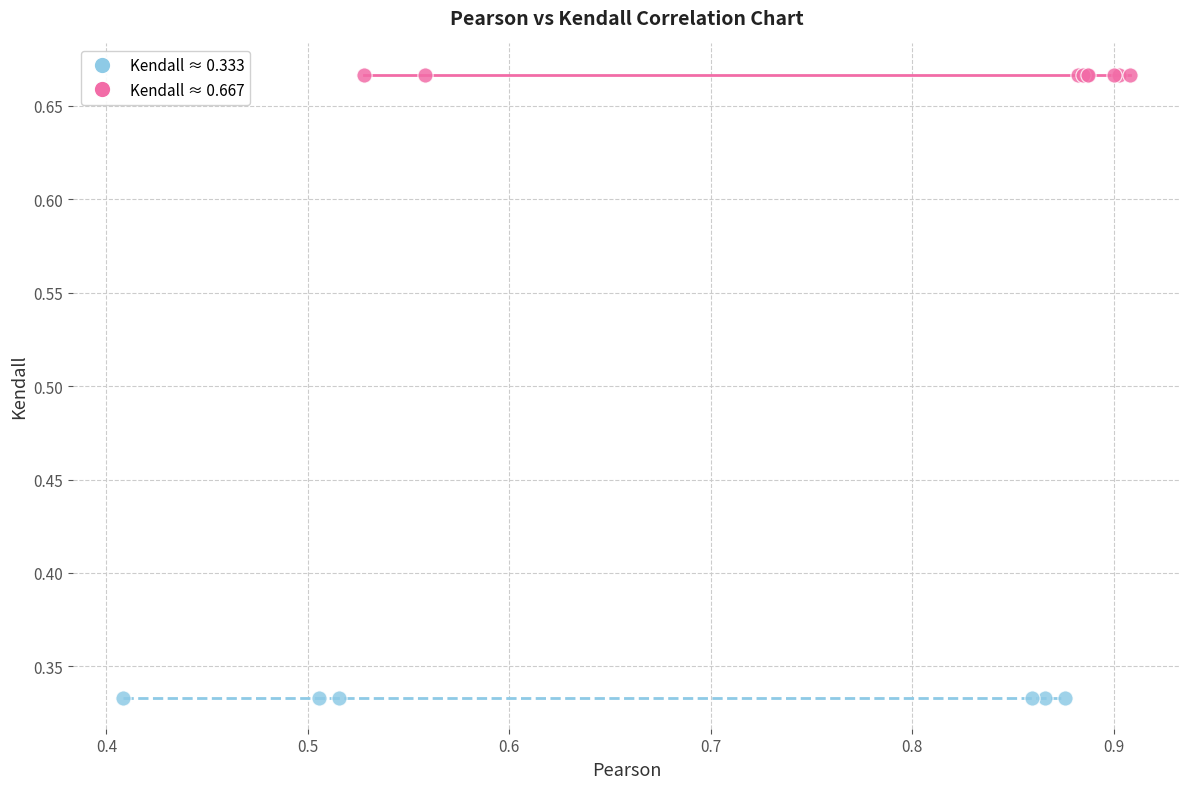

Which series contains the highest Y value?

Kendall ≈ 0.667